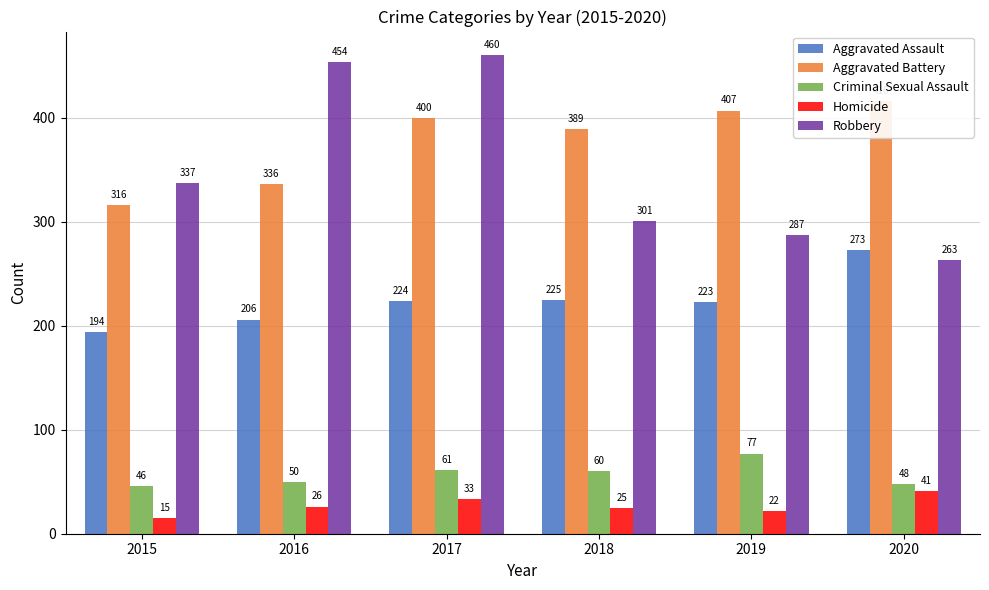

Where does the Aggravated Battery series first go above 400?

2019